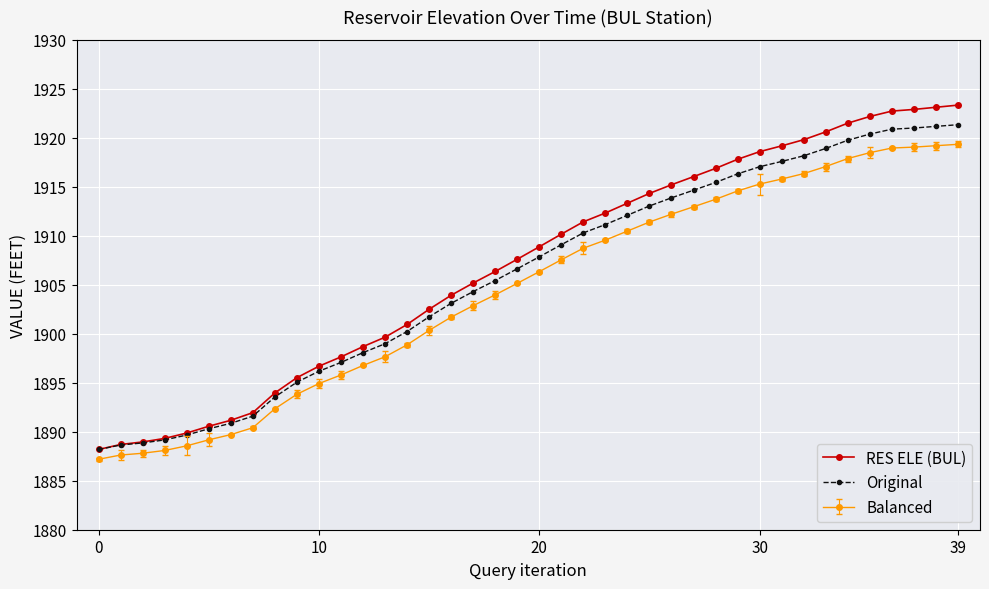

What is the minimum value for Original?

1888.2